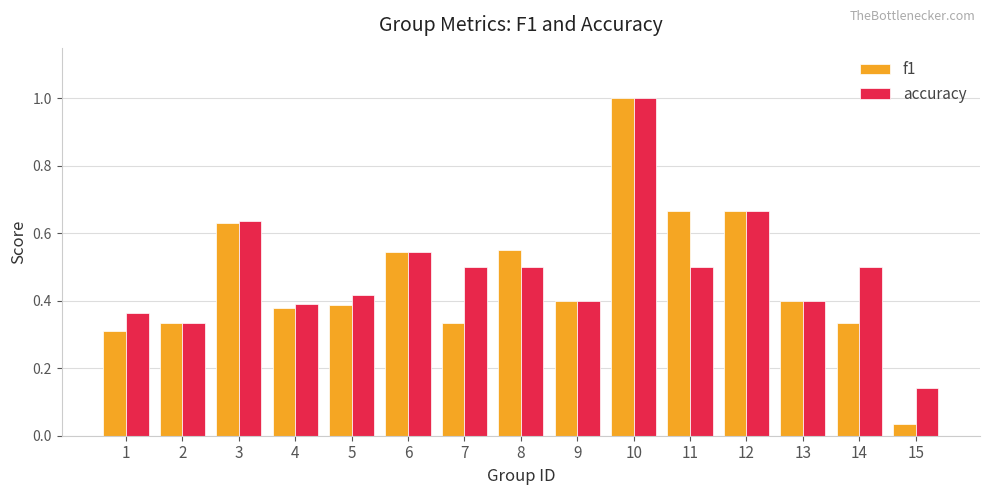

What is the sum of all f1 values?

7.0